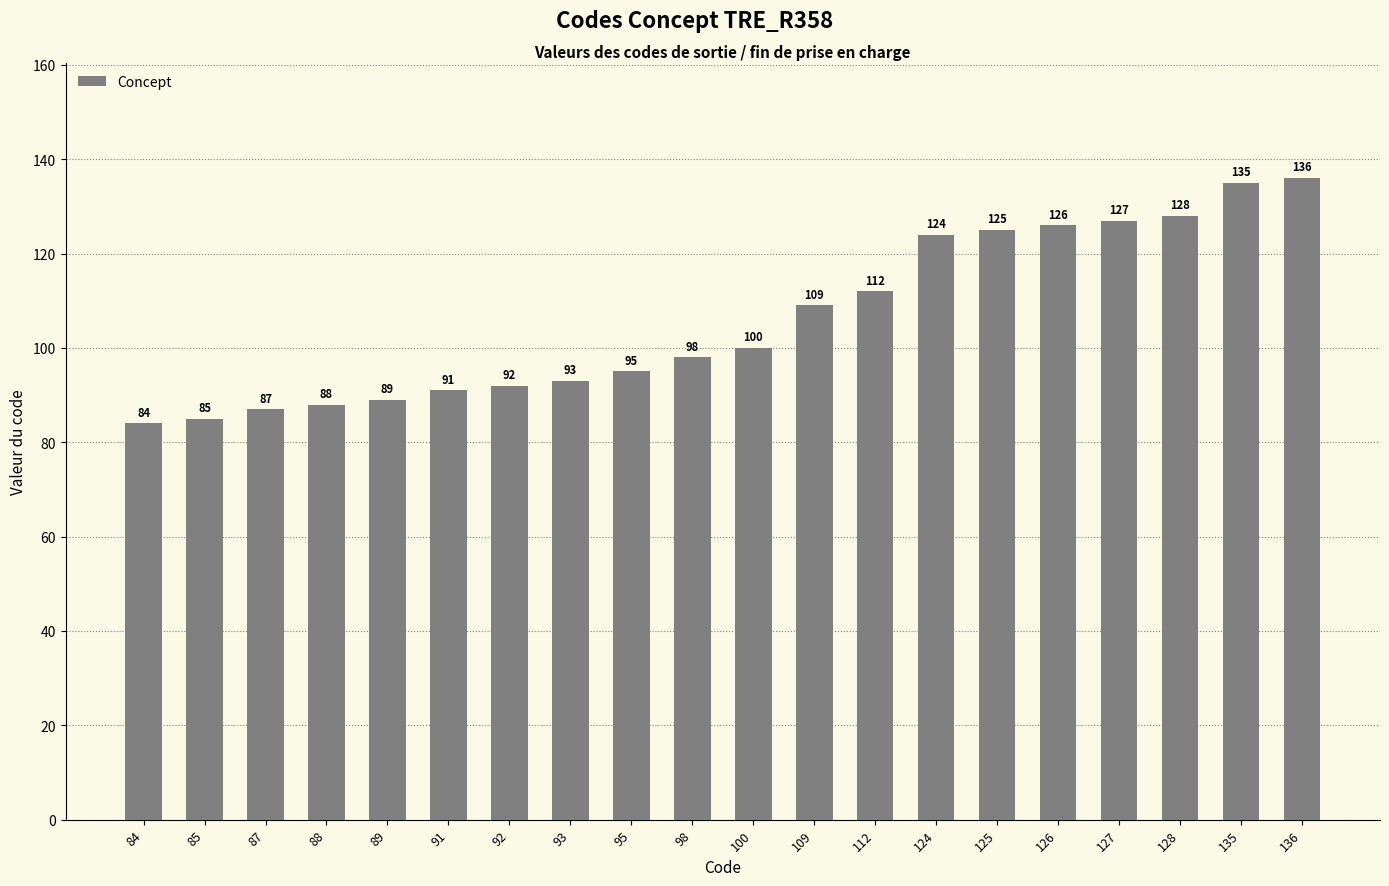

What is the greatest value displayed?

136